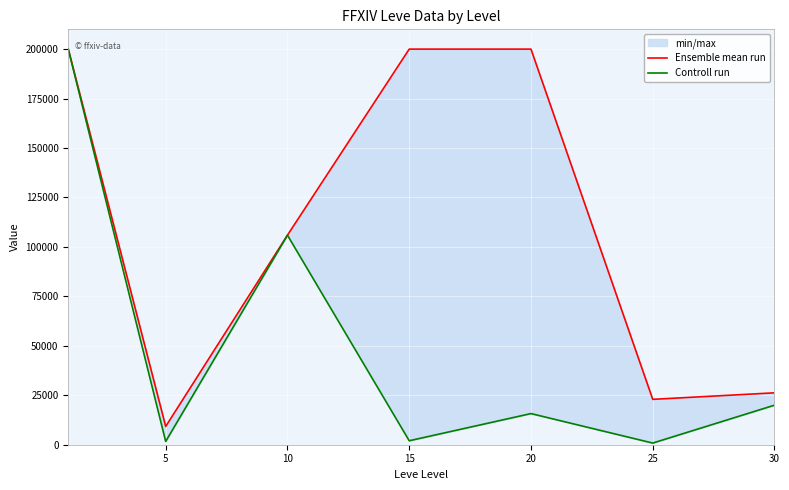

What is the value of the Ensemble mean run point at the 5th from the left?

200000.0